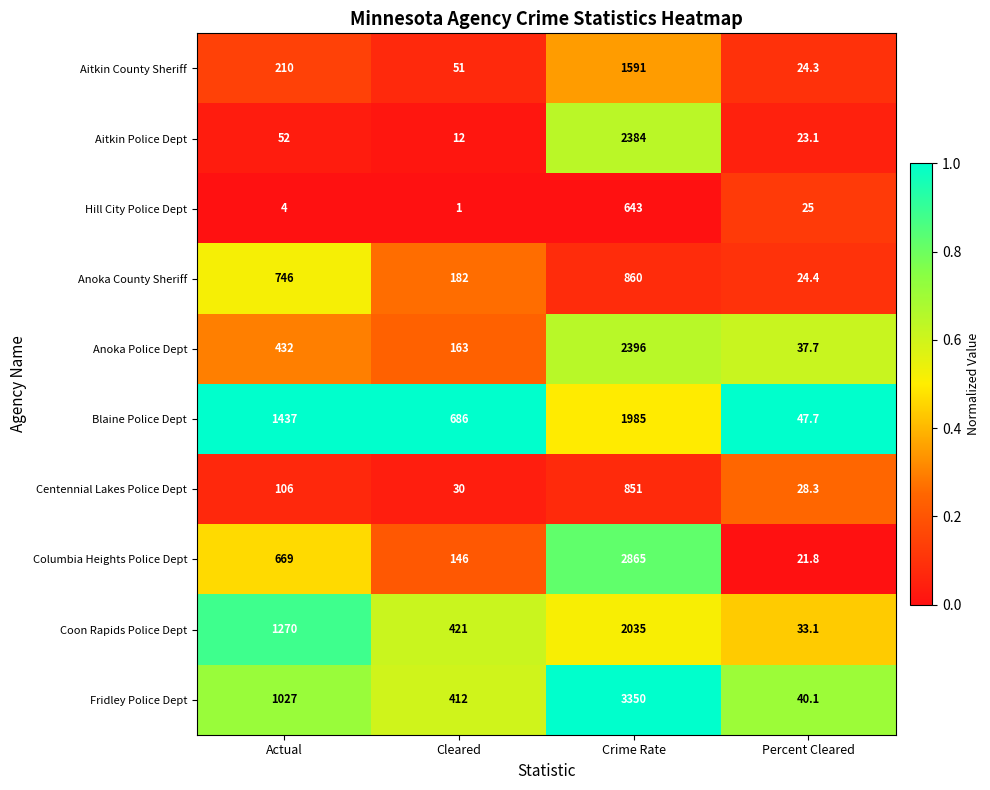

What is the difference between the Centennial Lakes Police Dept values at Cleared and Crime Rate?

821.0